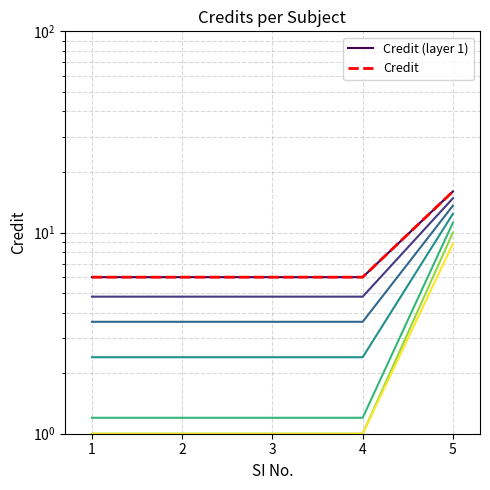

Is it true that Credit (layer 1) equals 2 at 2?

False